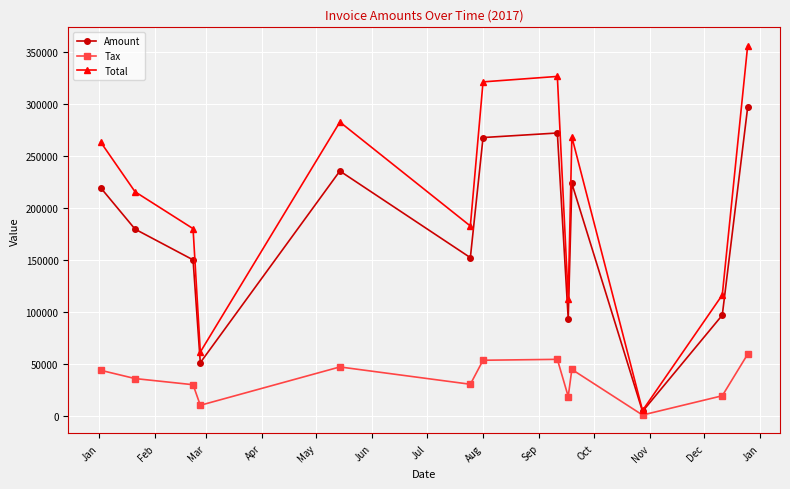

Rank the series by their maximum value, from lowest to highest.

Tax, Amount, Total